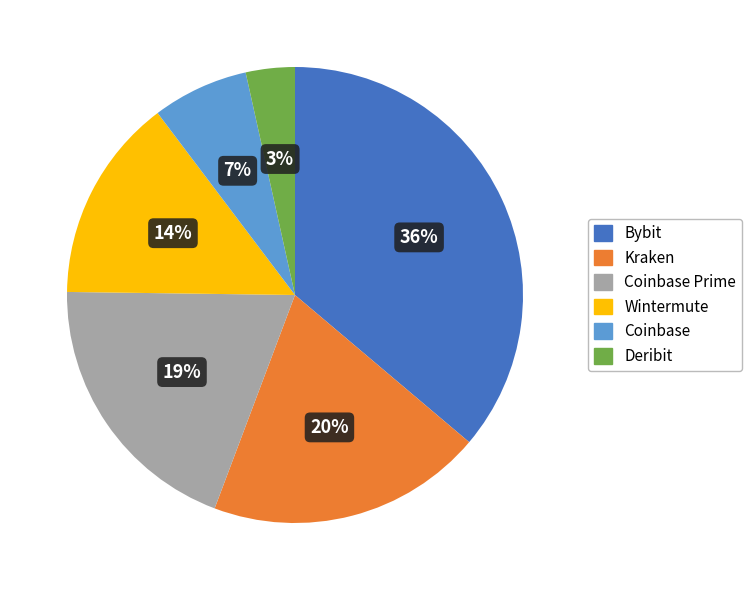

To the nearest percent, what percentage of the pie is Kraken?

20%